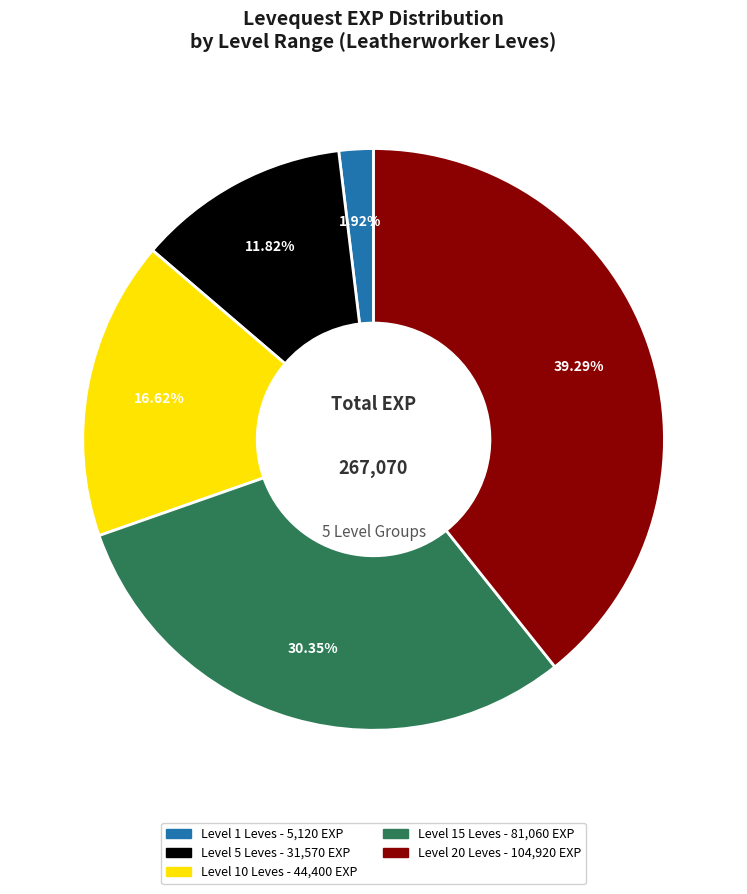

Does any single category account for the majority?

No